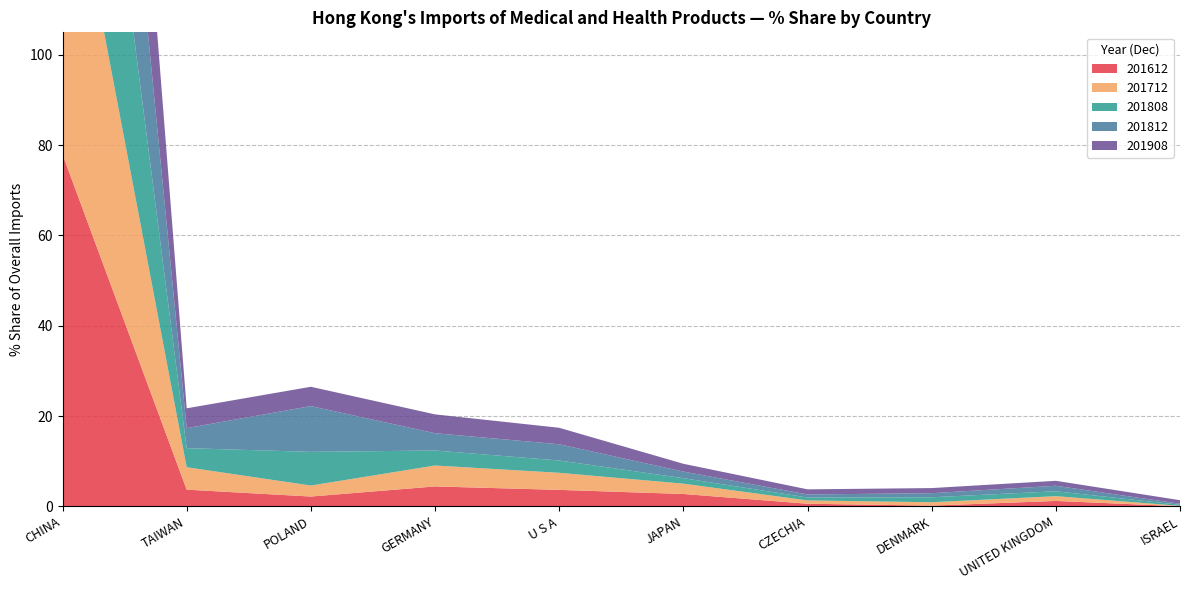

Reading right to left, what are all the values shown in this chart?

201612: ISRAEL=0.0	UNITED KINGDOM=1.2	DENMARK=0.2	CZECHIA=0.6	JAPAN=2.7	U S A=3.6	GERMANY=4.4	POLAND=2.2	TAIWAN=3.7	CHINA=78.0
201712: ISRAEL=0.1	UNITED KINGDOM=1.1	DENMARK=0.8	CZECHIA=0.7	JAPAN=2.3	U S A=3.8	GERMANY=4.6	POLAND=2.4	TAIWAN=5.0	CHINA=75.5
201808: ISRAEL=0.2	UNITED KINGDOM=1.1	DENMARK=1.1	CZECHIA=0.6	JAPAN=1.2	U S A=2.7	GERMANY=3.3	POLAND=7.5	TAIWAN=4.2	CHINA=74.3
201812: ISRAEL=0.2	UNITED KINGDOM=1.2	DENMARK=0.9	CZECHIA=0.7	JAPAN=1.5	U S A=3.6	GERMANY=3.8	POLAND=10.1	TAIWAN=4.4	CHINA=69.9
201908: ISRAEL=0.8	UNITED KINGDOM=1.1	DENMARK=1.1	CZECHIA=1.1	JAPAN=1.7	U S A=3.7	GERMANY=4.2	POLAND=4.3	TAIWAN=4.4	CHINA=74.0